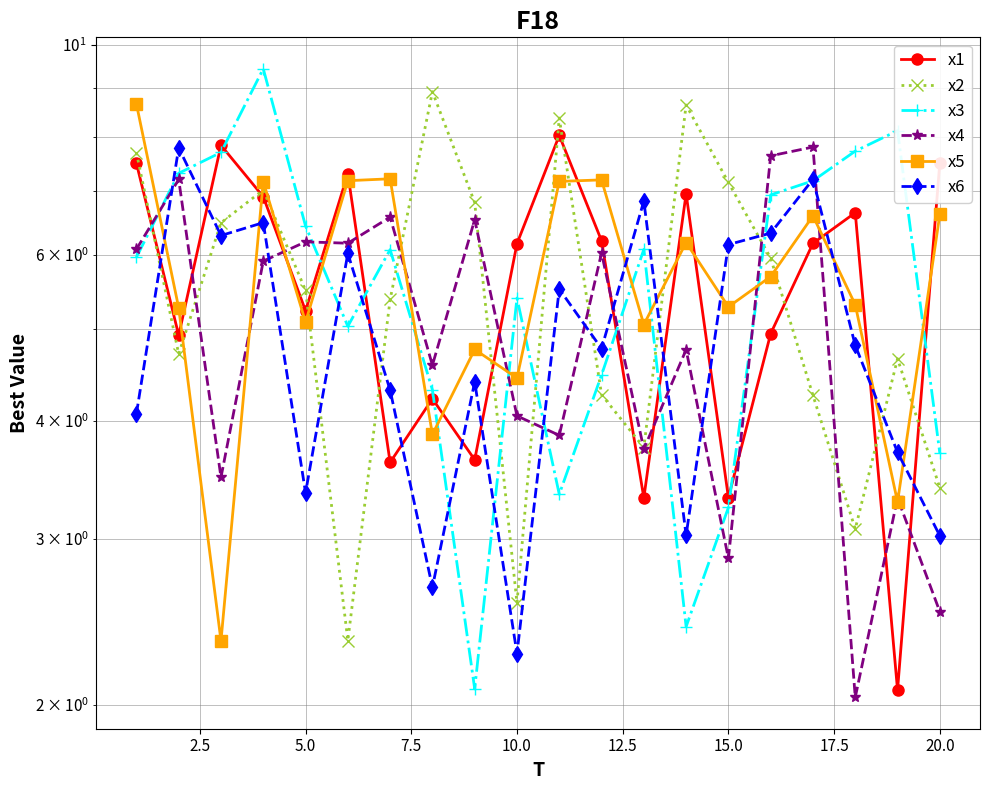

Rank the series by their maximum value, from lowest to highest.

x6, x4, x1, x5, x2, x3